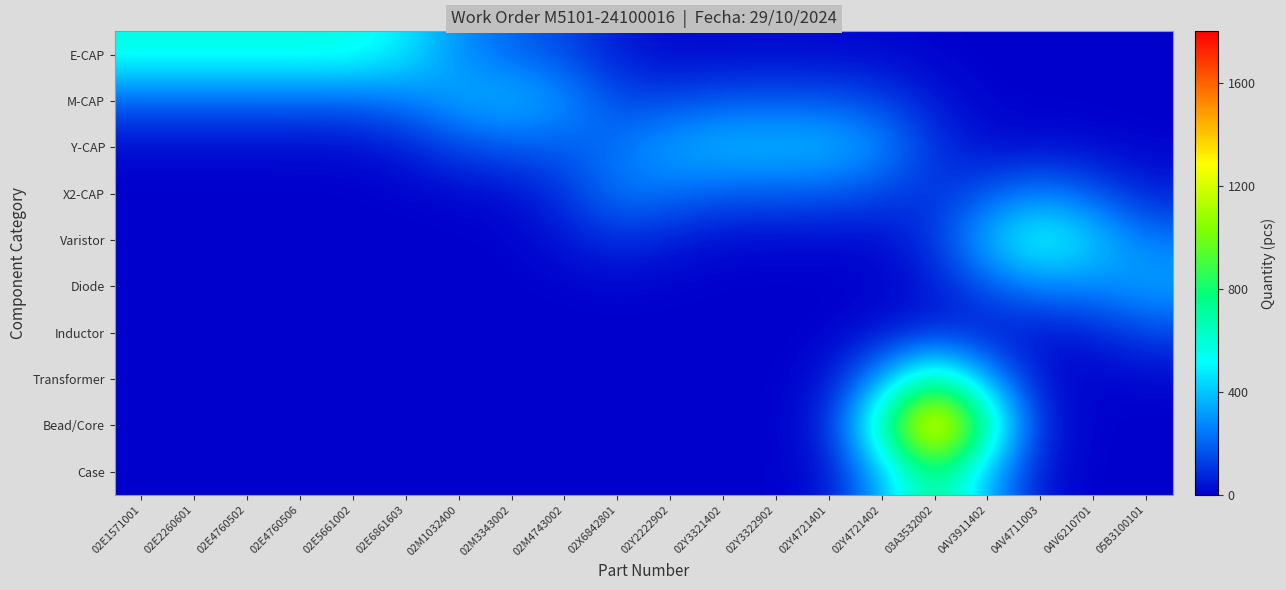

At which category does the chart reach its peak across all series?

03A3532002